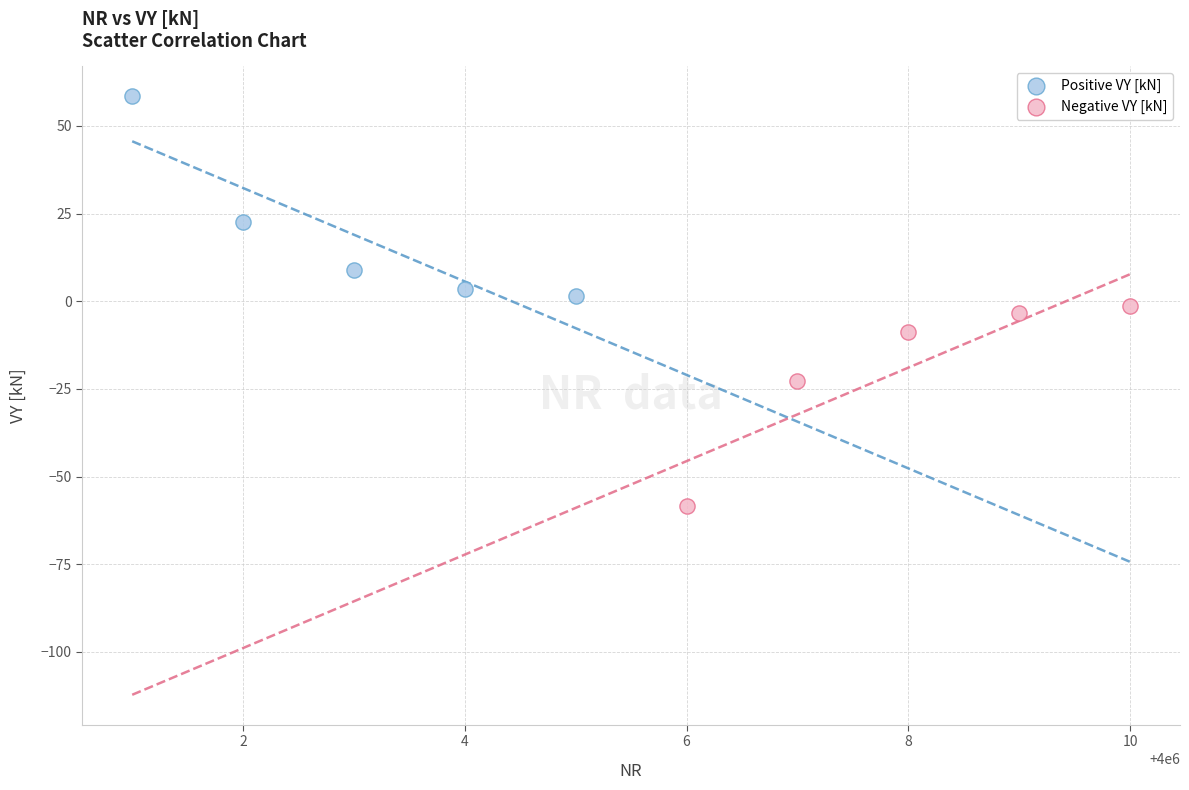

Which series reaches the minimum Y coordinate?

Negative VY [kN]